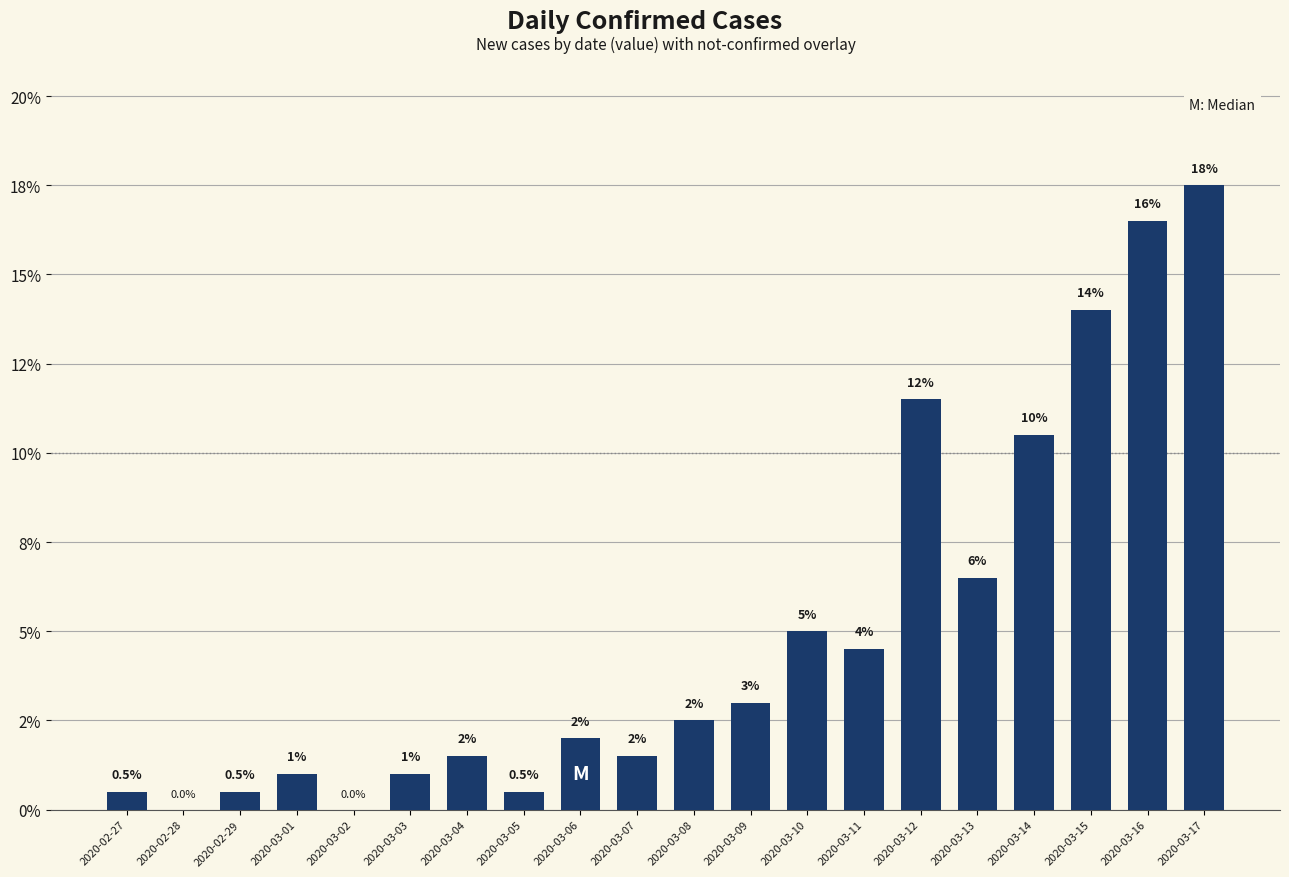

Reading left to right, transcribe all the data shown in this chart.

2020-02-27=0.5	2020-02-28=0.0	2020-02-29=0.5	2020-03-01=1.0	2020-03-02=0.0	2020-03-03=1.0	2020-03-04=1.5	2020-03-05=0.5	2020-03-06=2.0	2020-03-07=1.5	2020-03-08=2.5	2020-03-09=3.0	2020-03-10=5.0	2020-03-11=4.5	2020-03-12=11.5	2020-03-13=6.5	2020-03-14=10.5	2020-03-15=14.0	2020-03-16=16.5	2020-03-17=17.5